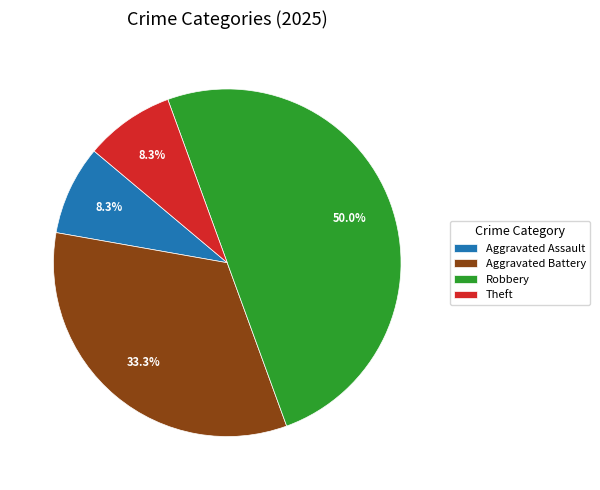

Is the sum of Aggravated Assault and Theft greater than half?

No